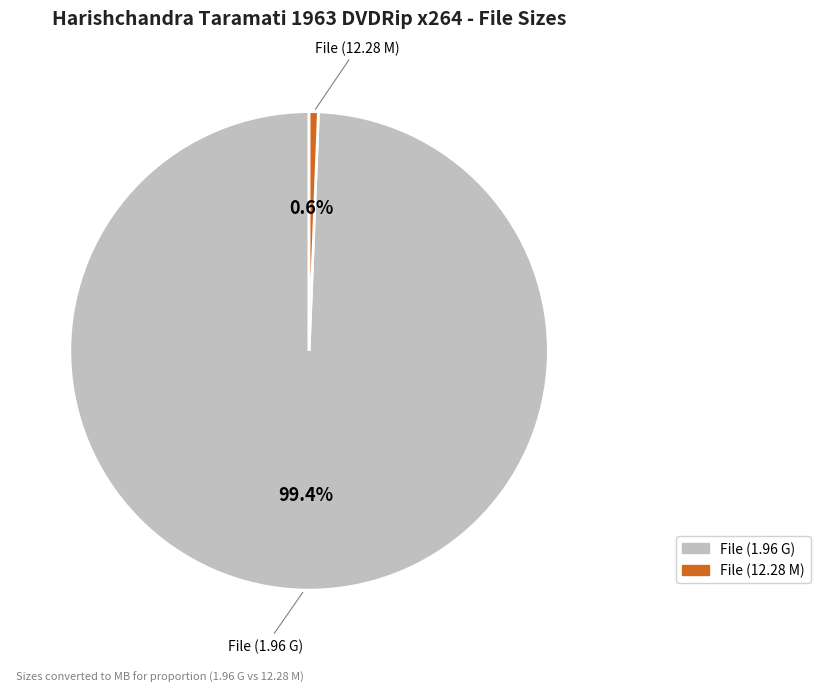

Count the number of slices in the pie.

2